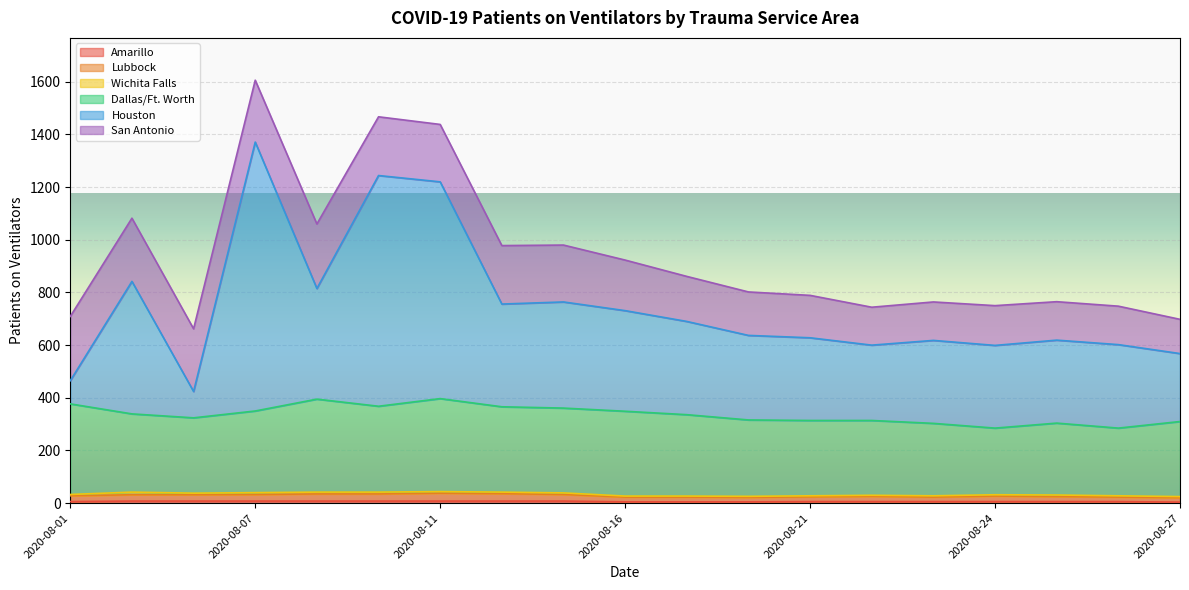

True or false: Houston and Amarillo cross at least once.

False